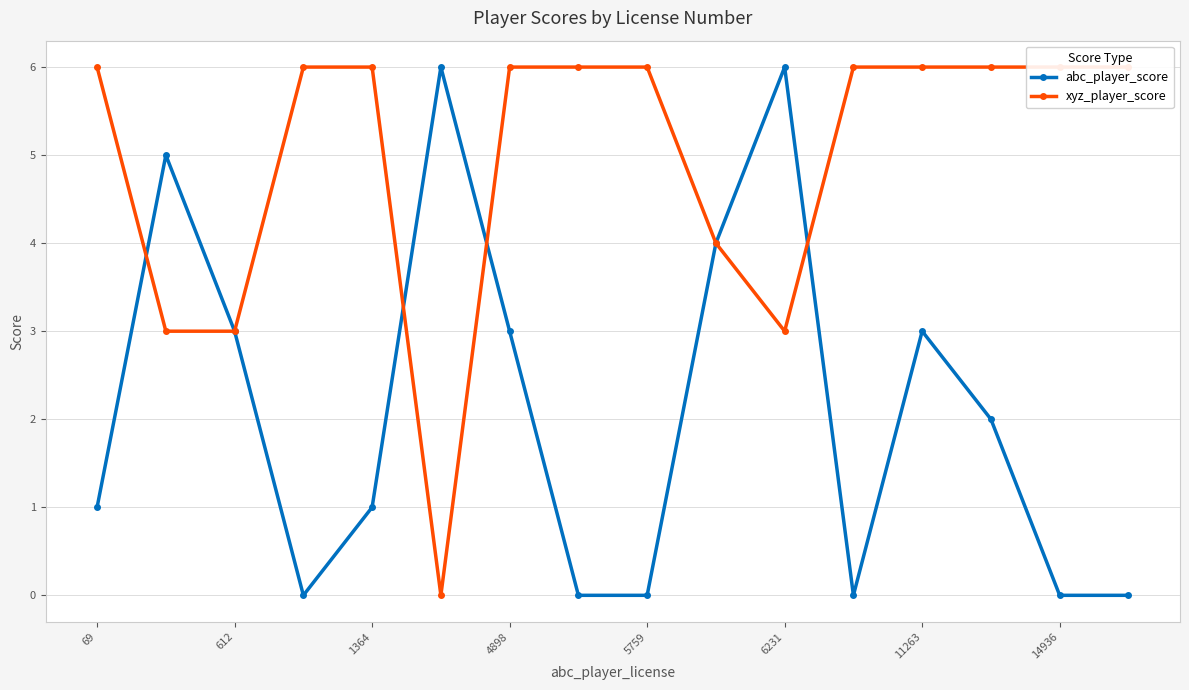

What are all the series names shown in the legend?

abc_player_score, xyz_player_score